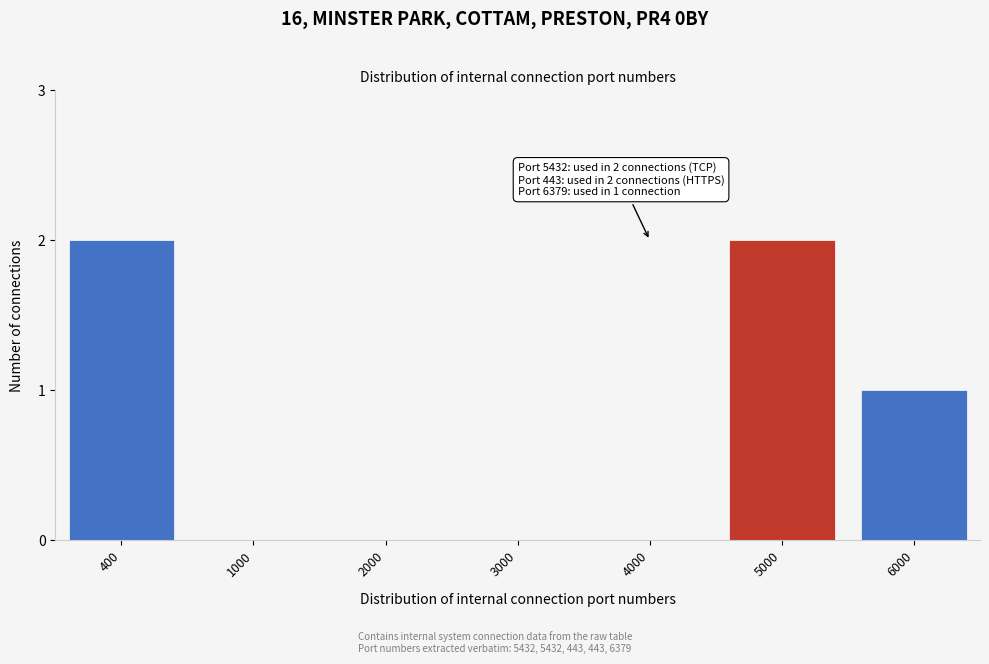

Reading left to right, extract all data points from this chart.

400=2	1000=0	2000=0	3000=0	4000=0	5000=2	6000=1